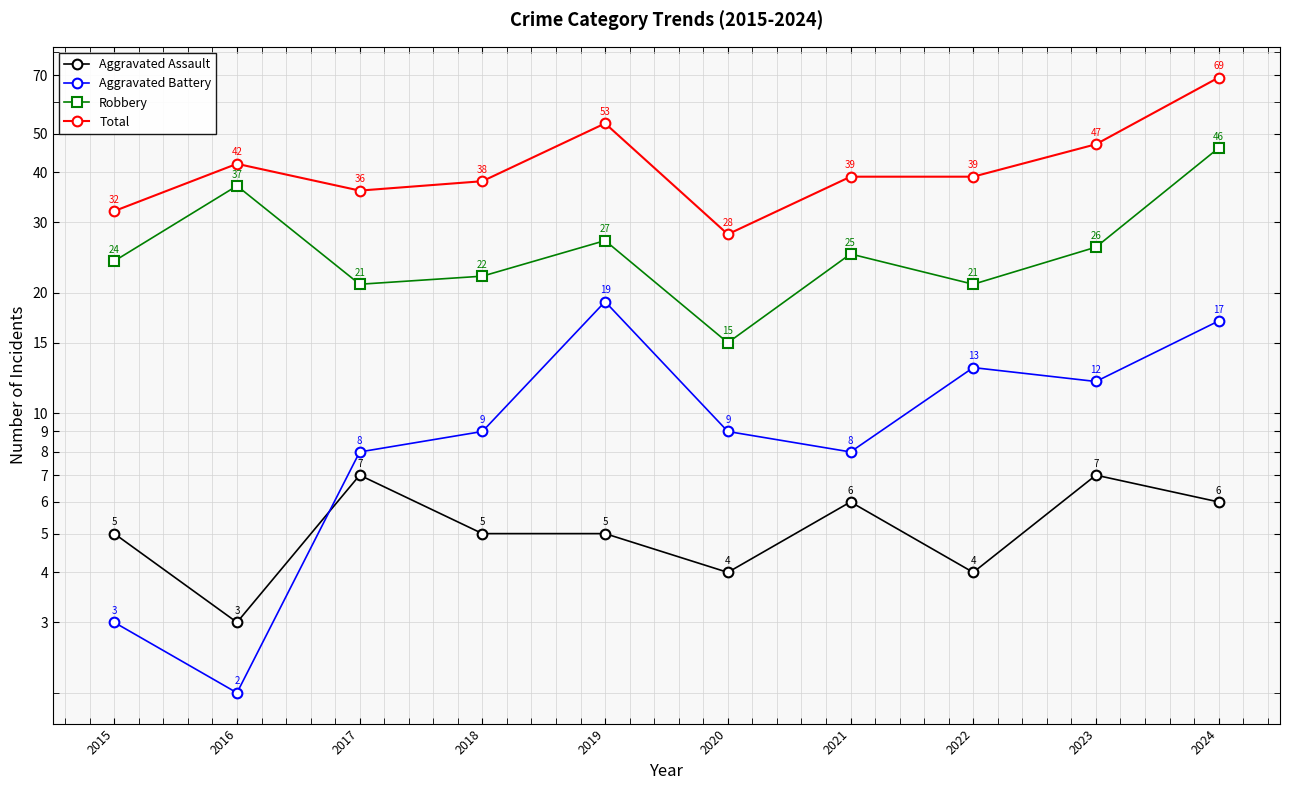

Between 2017 and 2020, which series saw the biggest shift?

Total